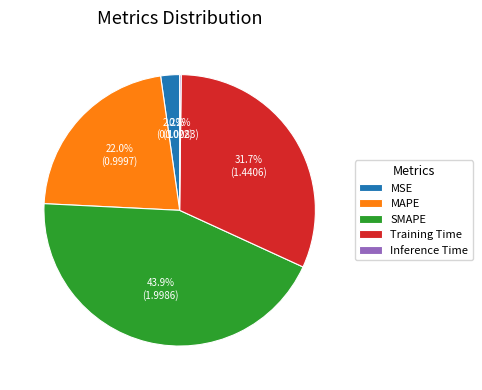

True or false: MSE accounts for 2% of the total.

True